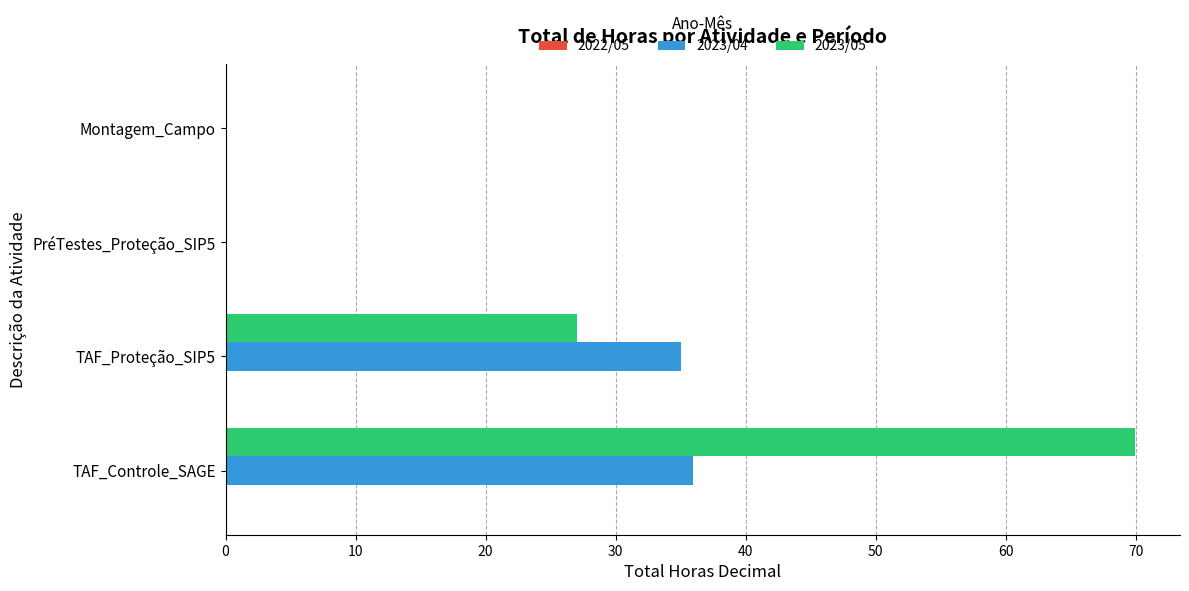

Which category has the highest value across all series?

TAF_Controle_SAGE